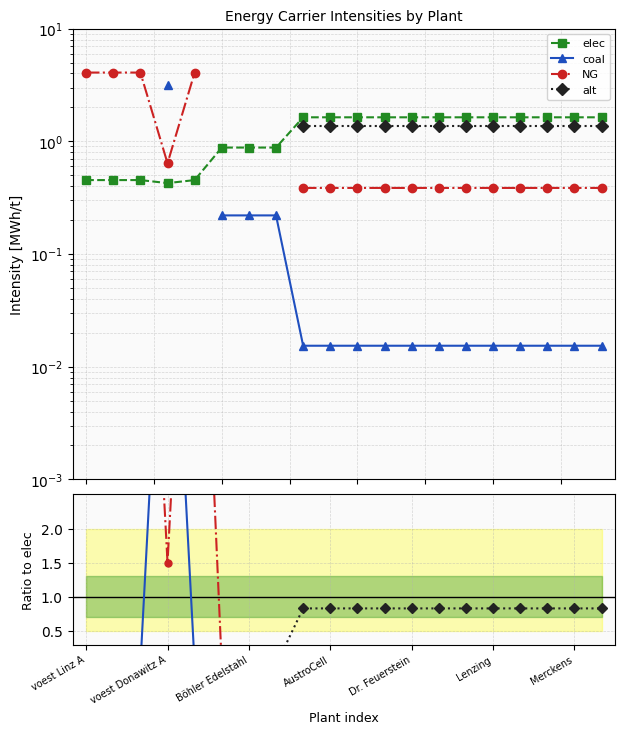

Which label corresponds to the largest value in the chart?

voest Linz A